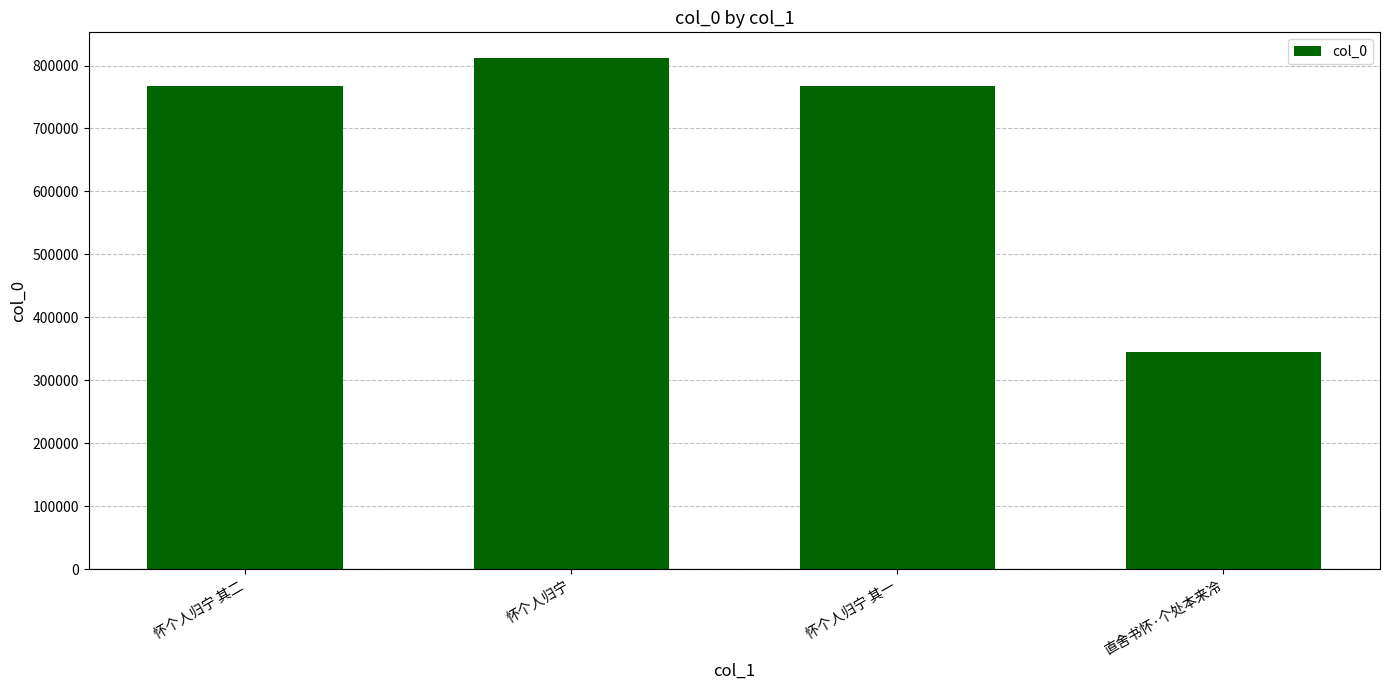

How many data points are less than 767401?

2